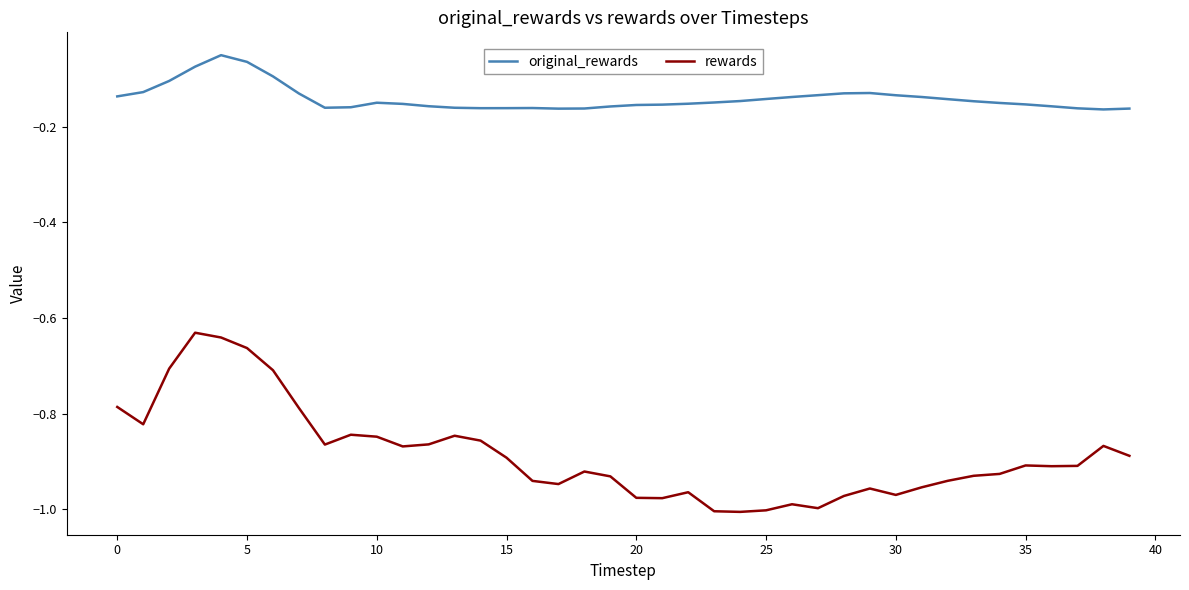

Which series has the largest total across all categories?

original_rewards